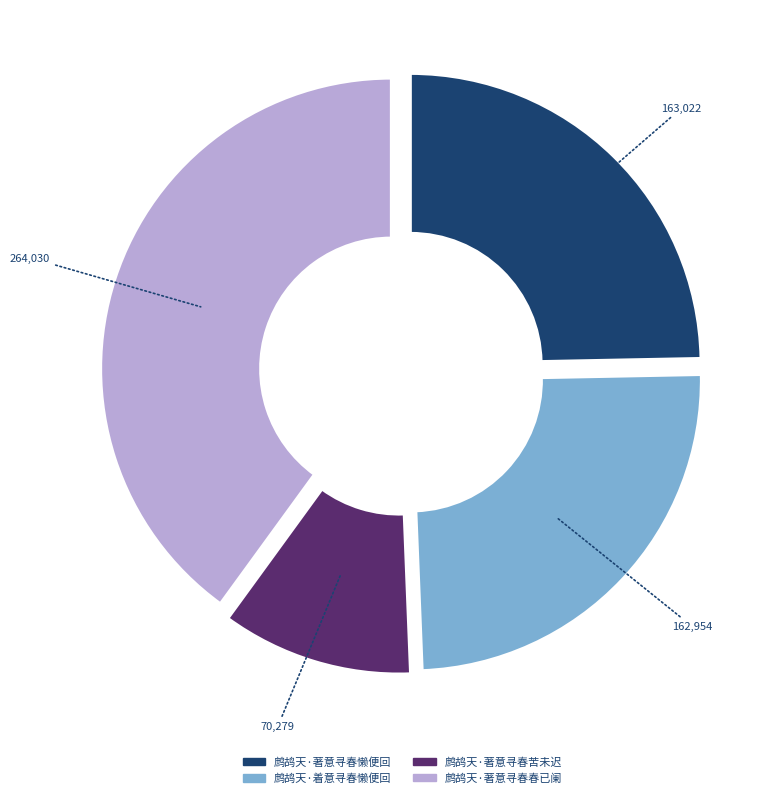

Combined, do 鹧鸪天·著意寻春懒便回 and 鹧鸪天·著意寻春苦未迟 account for over 50%?

No